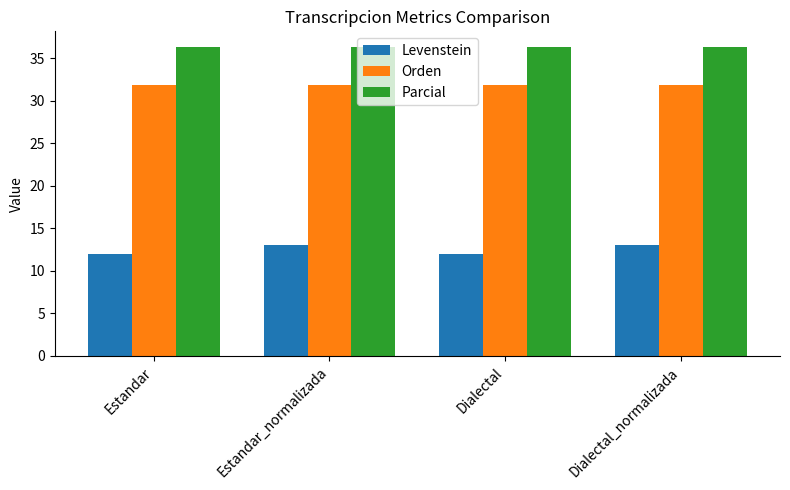

Rank the series at Estandar from lowest to highest value.

Levenstein, Orden, Parcial